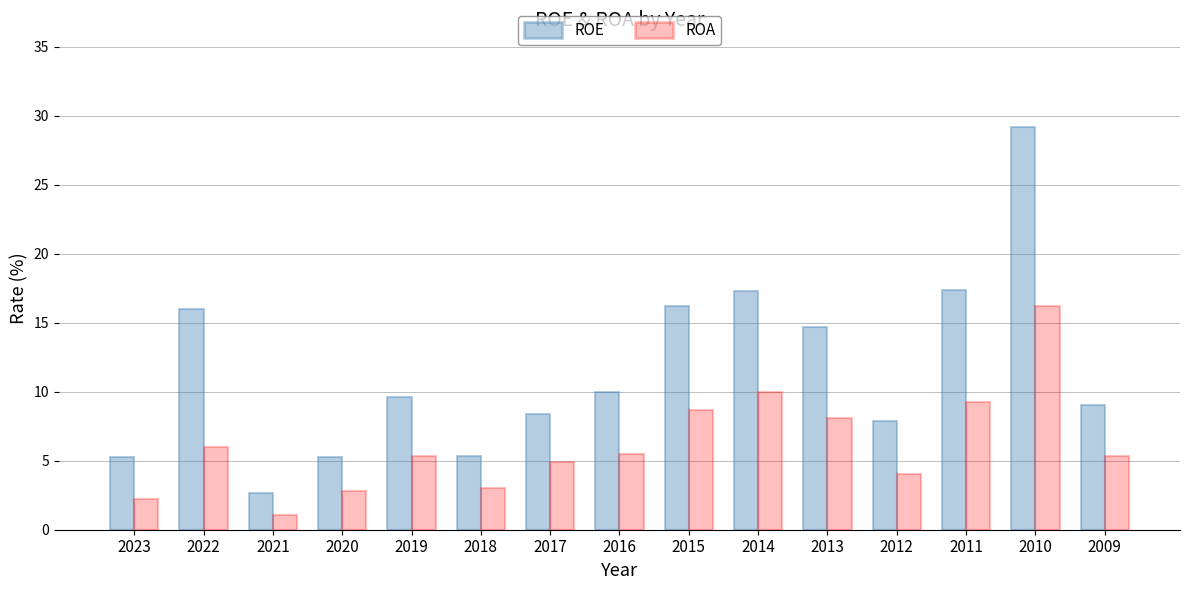

How many data points does each series have?

15